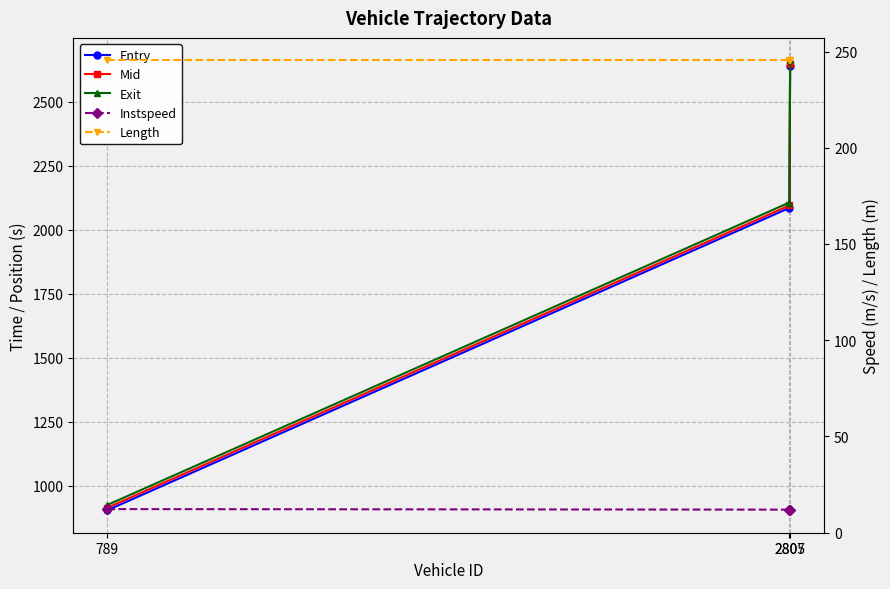

What is the total value across all series at 2805?

6544.3